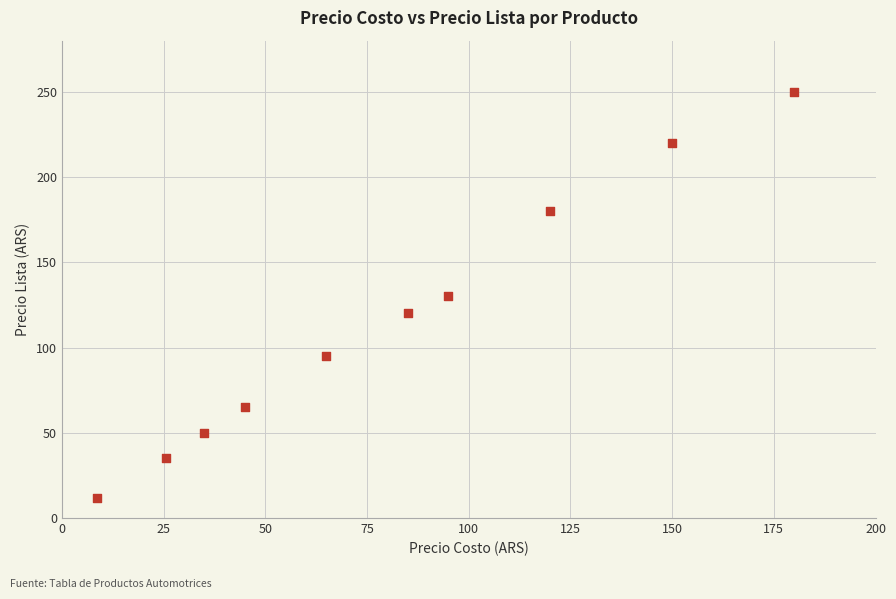

What is the average Y value?

116